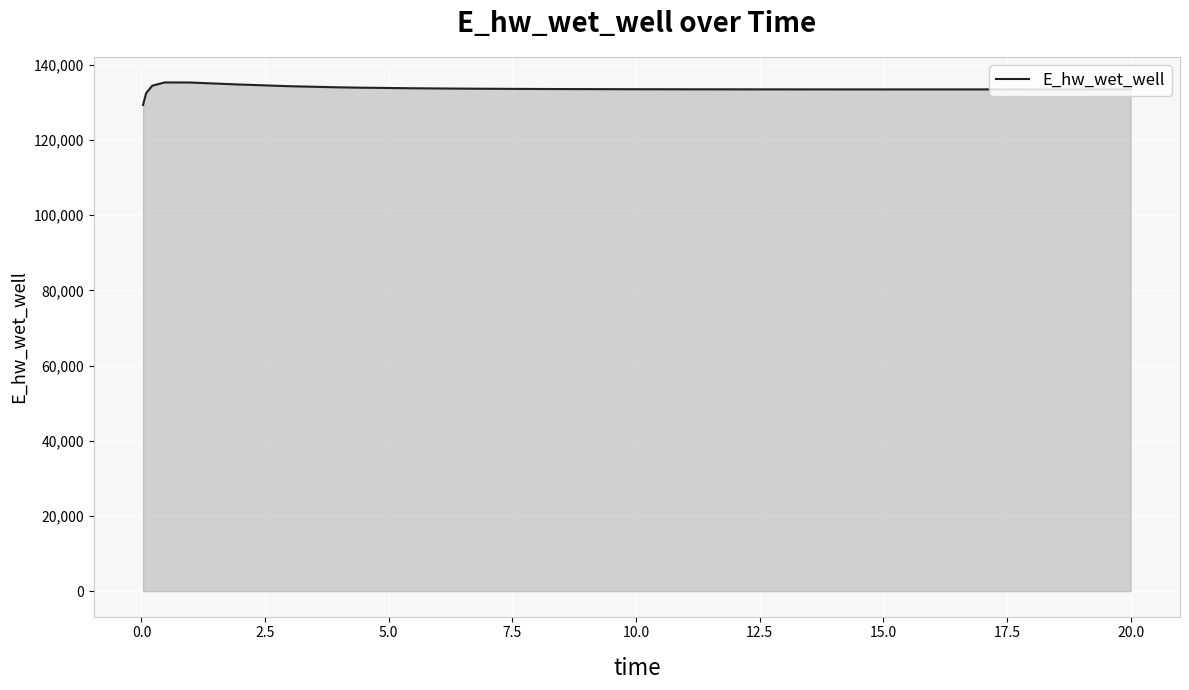

What is the minimum value shown in the chart?

129311.3